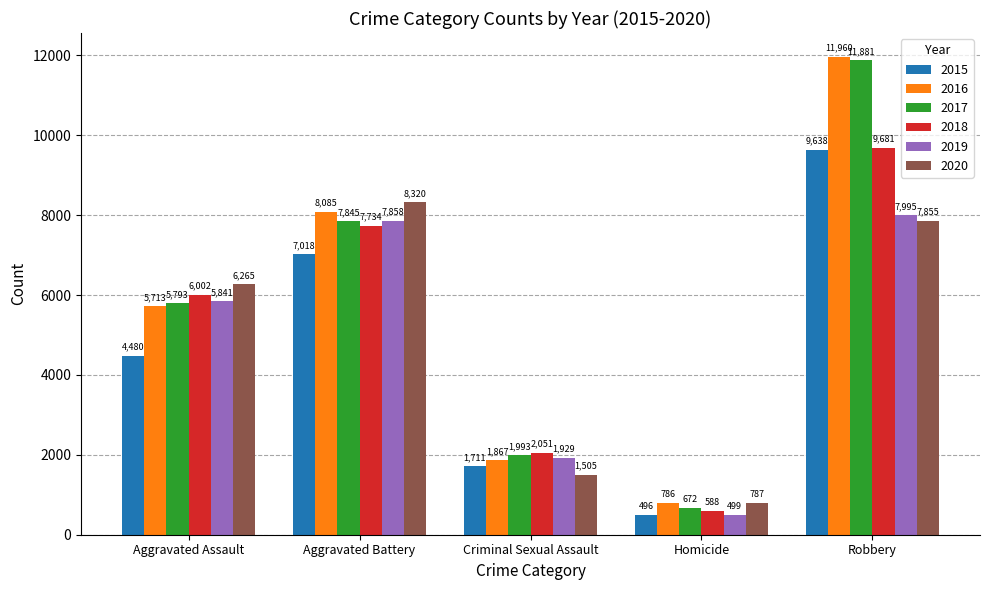

At which label does 2018 reach its peak?

Robbery